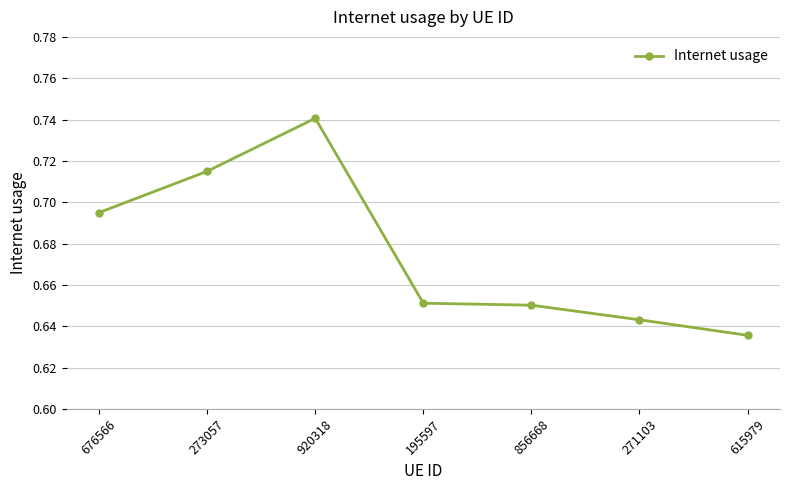

At which category does the chart reach its peak across all series?

920318